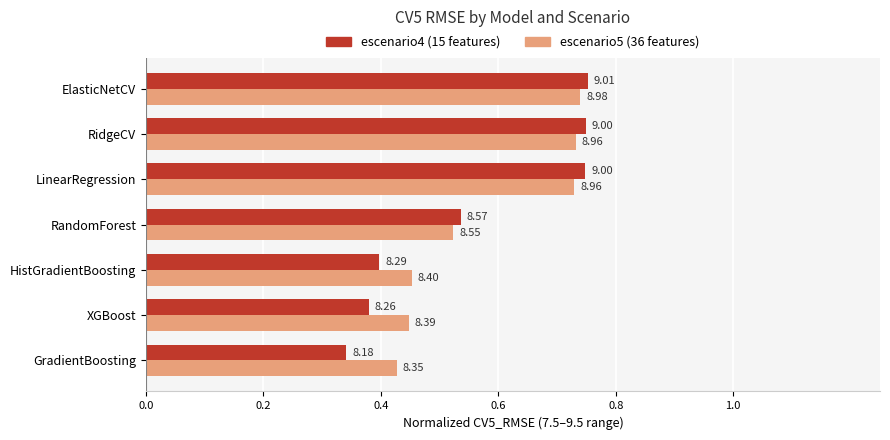

How many escenario5 (36 features) values are between 0 and 1?

7